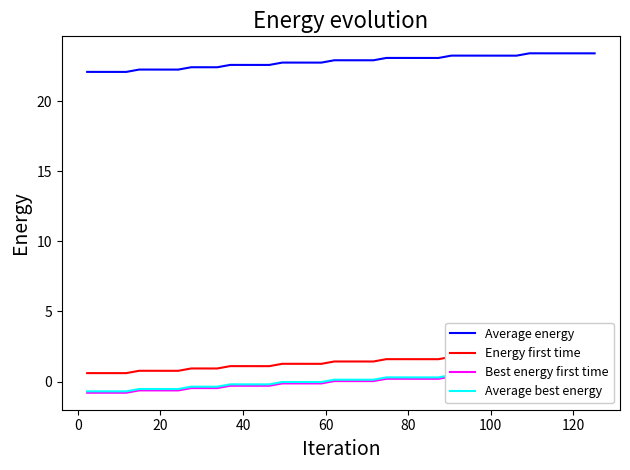

At how many categories does at least one series exceed 22?

40